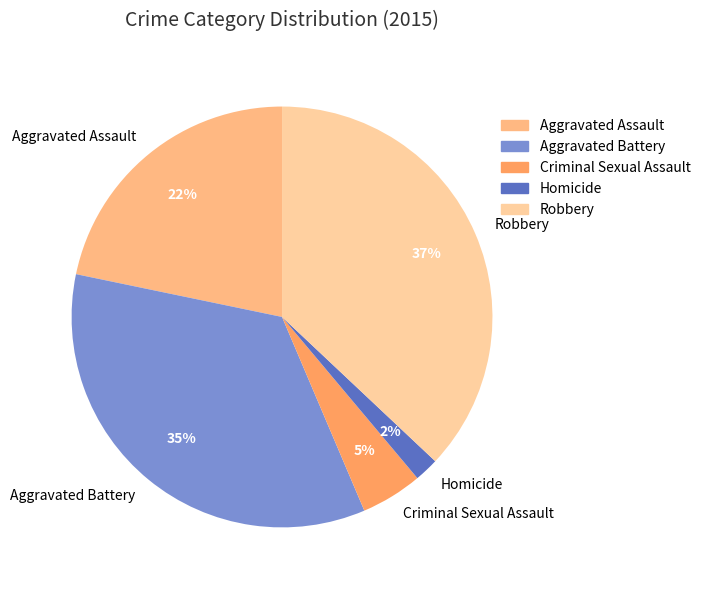

To the nearest percent, what is the difference between the largest and smallest slice percentages?

35%